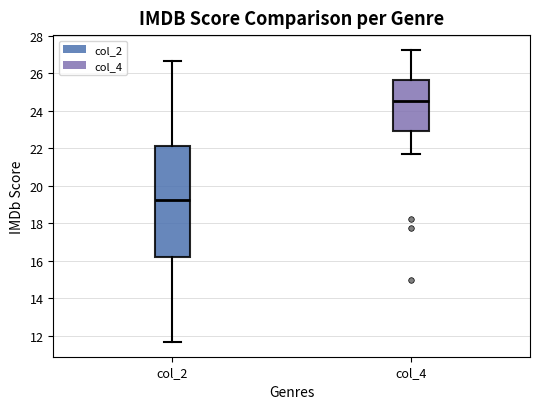

Reading left to right, read every box against the y-axis: the position of its median line, the range the box covers, and the ends of its whiskers. The values are not printed on the chart, so give them approximately, as read against the axis.

col_2: median 19.2, box 16.2 to 22.2, whiskers 11.6 to 26.6
col_4: median 24.6, box 23.0 to 25.6, whiskers 21.6 to 27.2